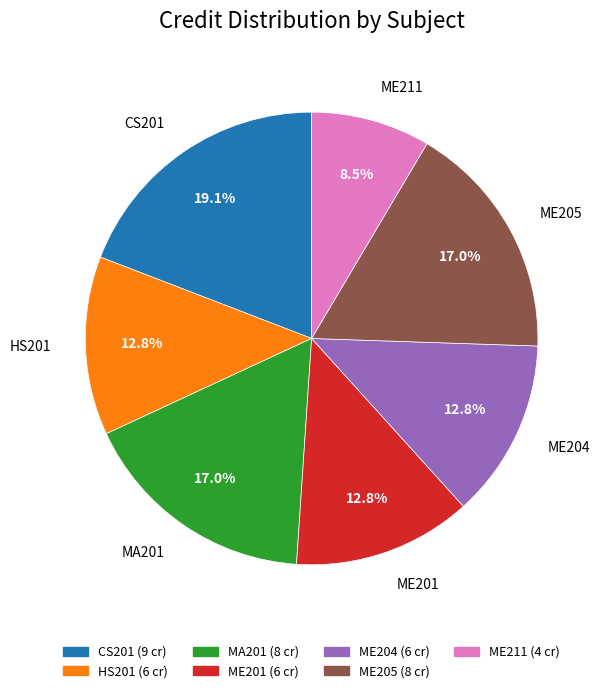

True or false: ME205 accounts for 17% of the total.

True